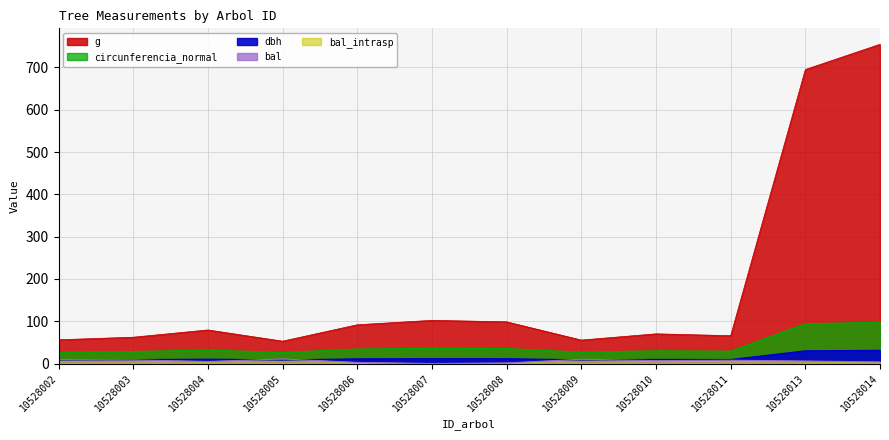

What is the average value of the dbh series?

13.1